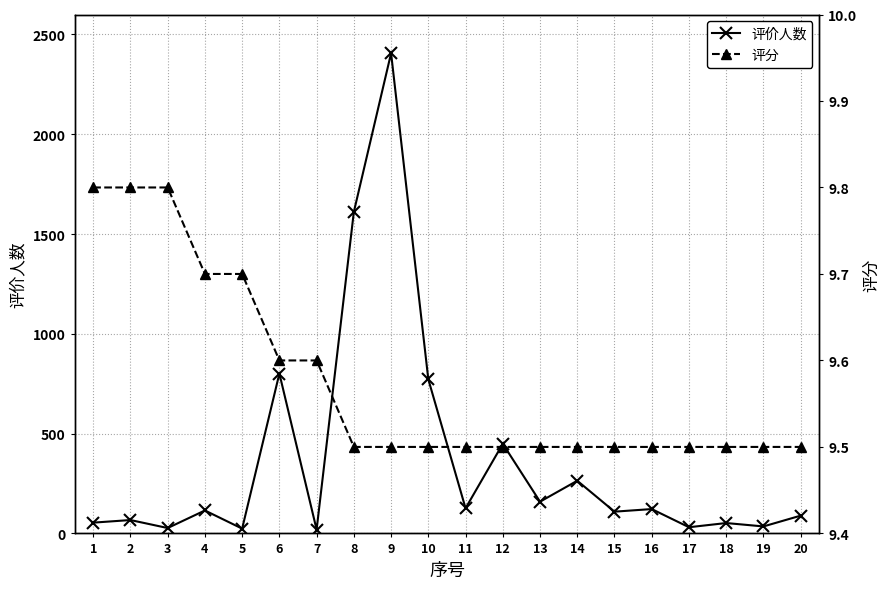

Reading left to right, what are all the values shown in this chart?

评价人数: 1=54.0	2=67.0	3=27.0	4=115.0	5=24.0	6=801.0	7=19.0	8=1611.0	9=2406.0	10=772.0	11=126.0	12=449.0	13=159.0	14=264.0	15=109.0	16=122.0	17=31.0	18=52.0	19=35.0	20=89.0
评分: 1=9.8	2=9.8	3=9.8	4=9.7	5=9.7	6=9.6	7=9.6	8=9.5	9=9.5	10=9.5	11=9.5	12=9.5	13=9.5	14=9.5	15=9.5	16=9.5	17=9.5	18=9.5	19=9.5	20=9.5